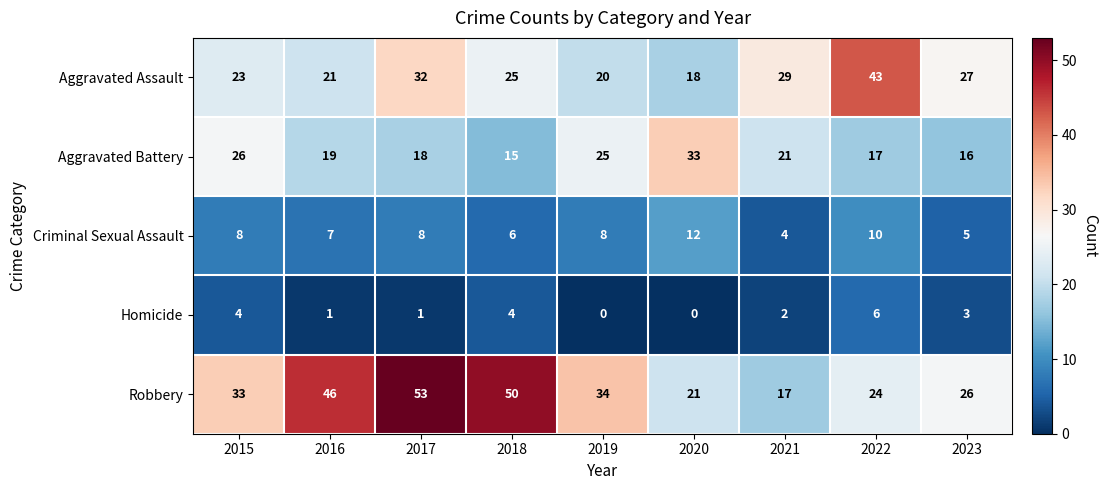

The value of Aggravated Battery at 2017 is 4. True or false?

False